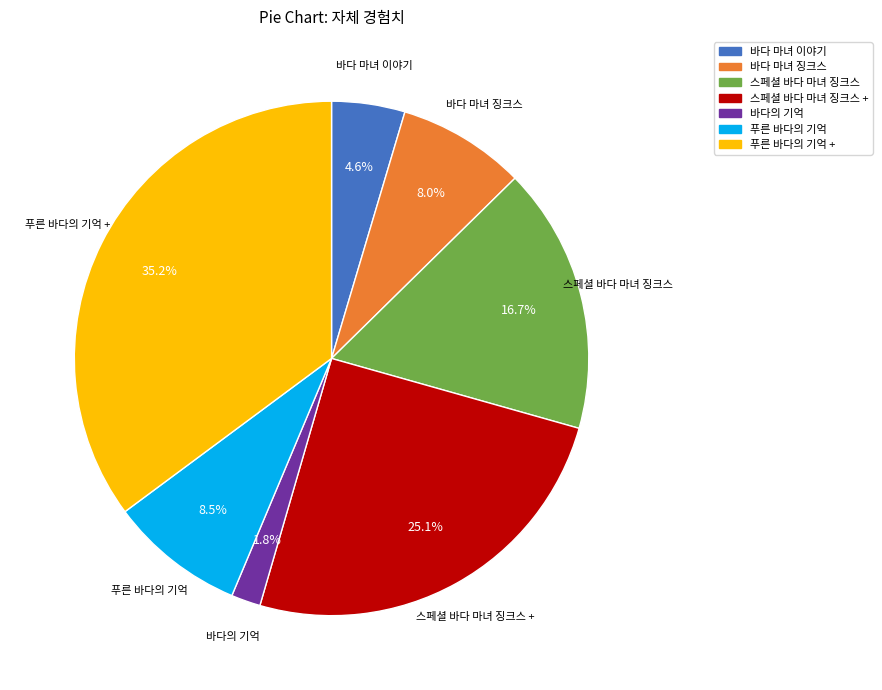

Is there a majority slice in this chart?

No